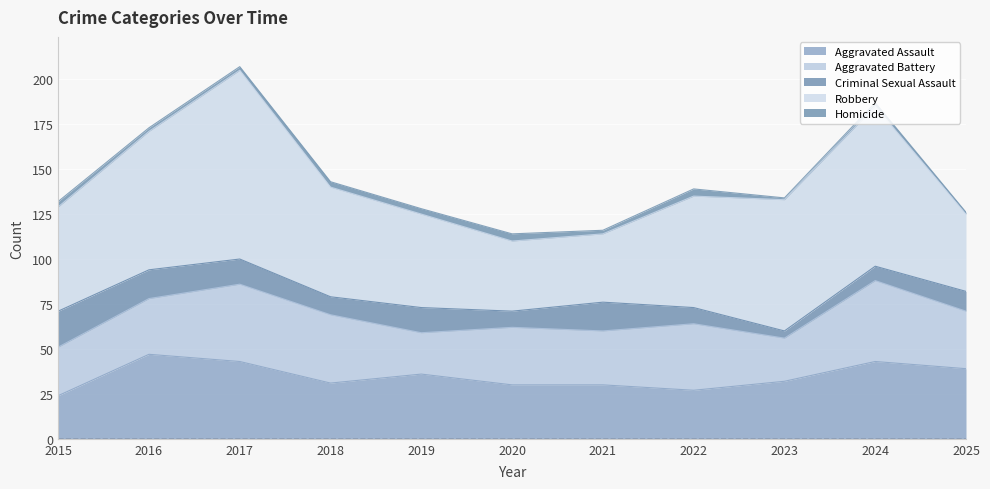

Which series has the widest spread of values?

Robbery